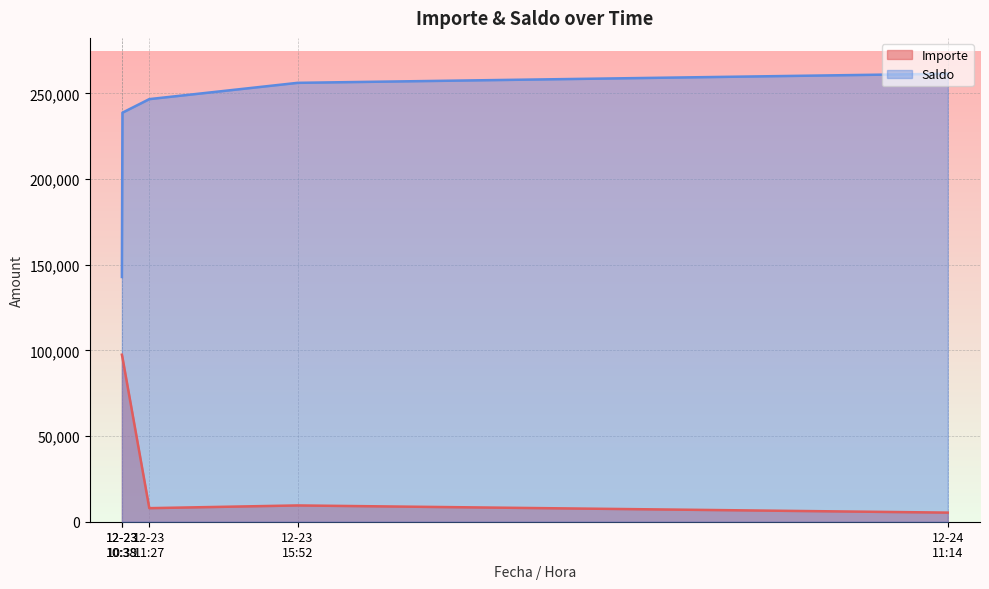

Which series has the largest range (max minus min)?

Saldo